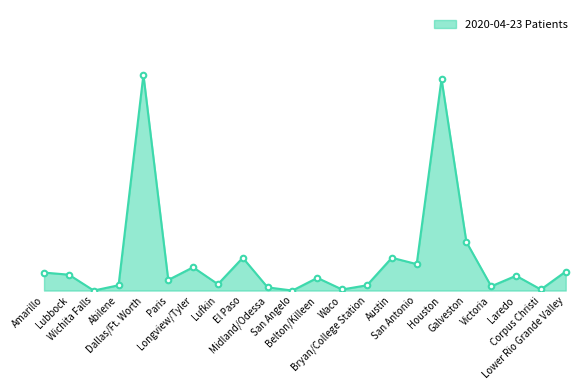

What is the greatest value displayed?

736